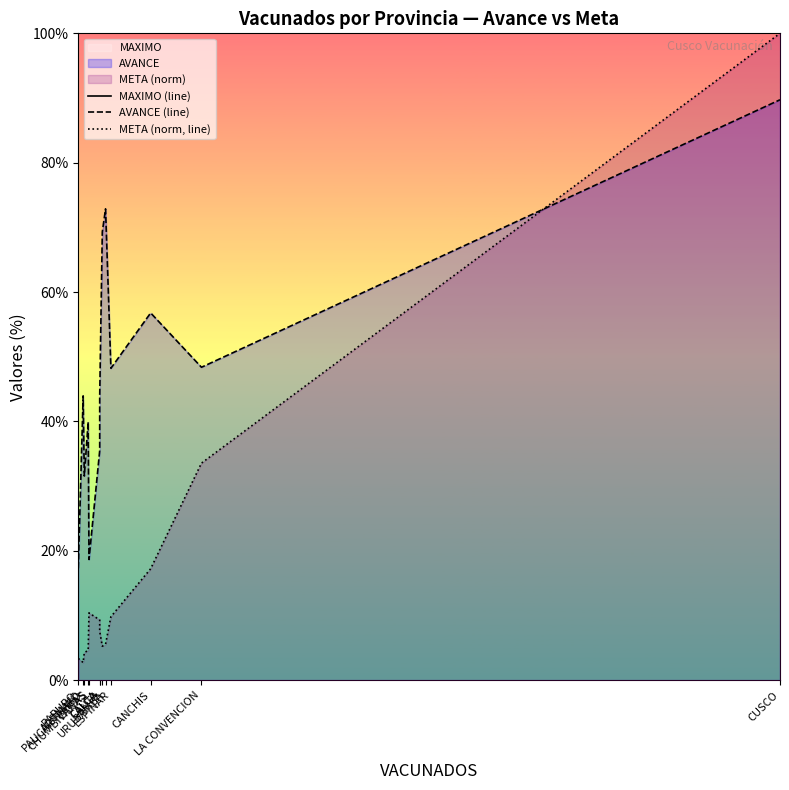

Which series has the largest range (max minus min)?

META (norm, line)